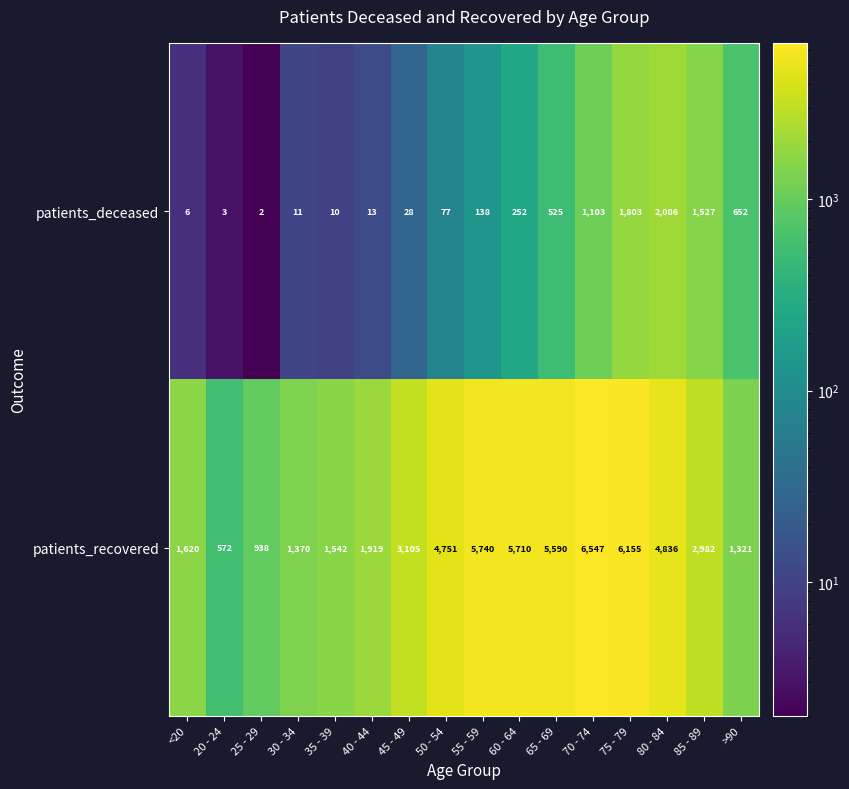

What is the difference between the maximum and second lowest values in the patients_recovered series?

5609